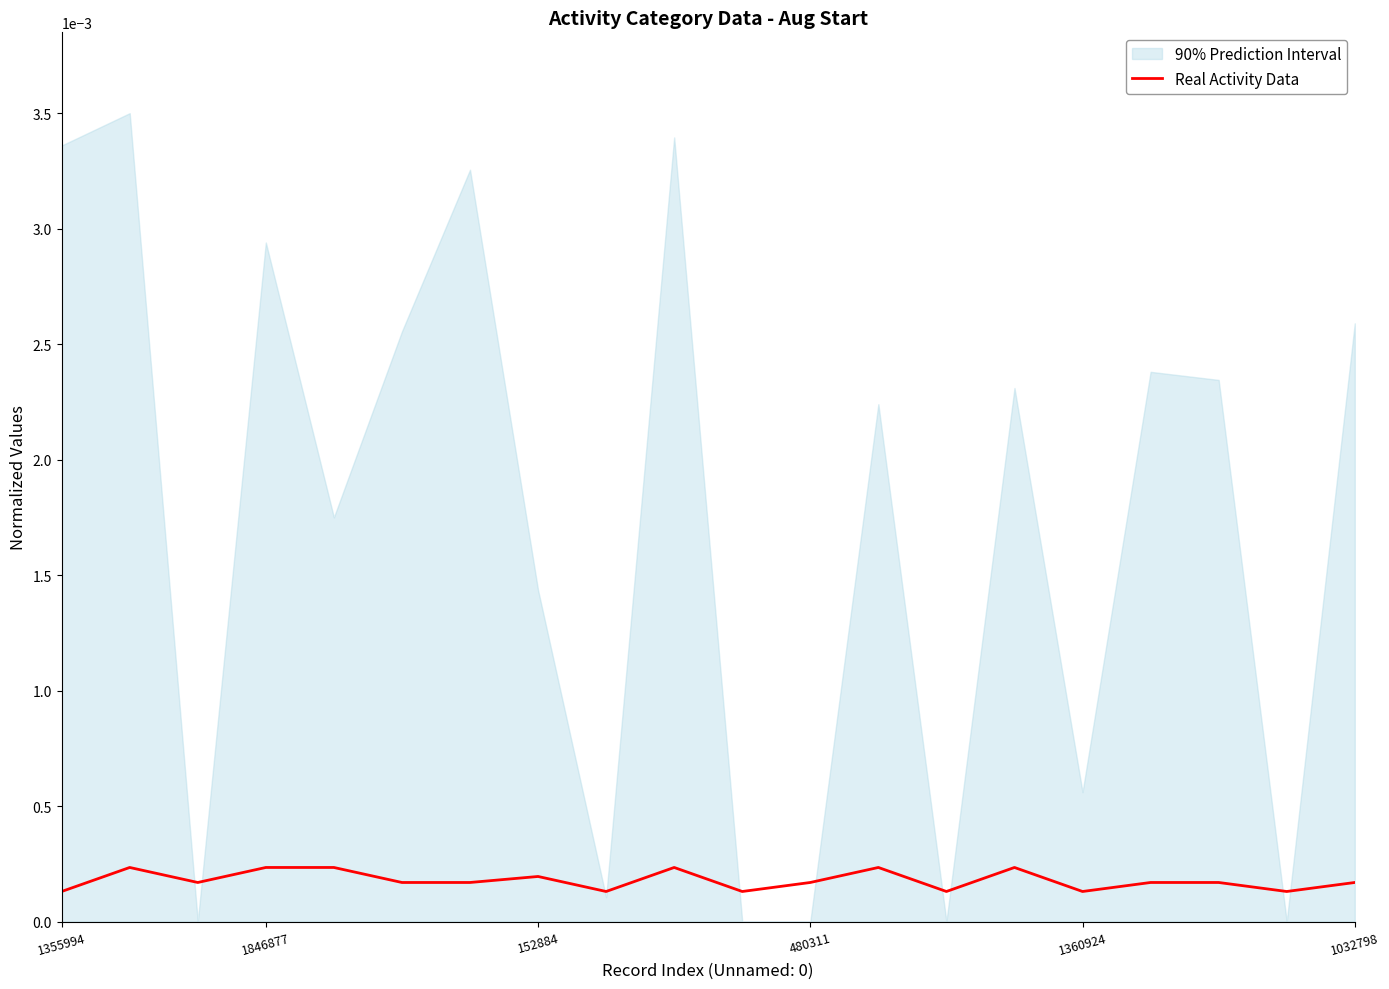

Rank the categories by value from lowest to highest.

1355994, 8, 10, 13, 15, 18, 152884, 1032798, 6, 11, 16, 17, 19, 7, 1846877, 480311, 1360924, 9, 12, 14